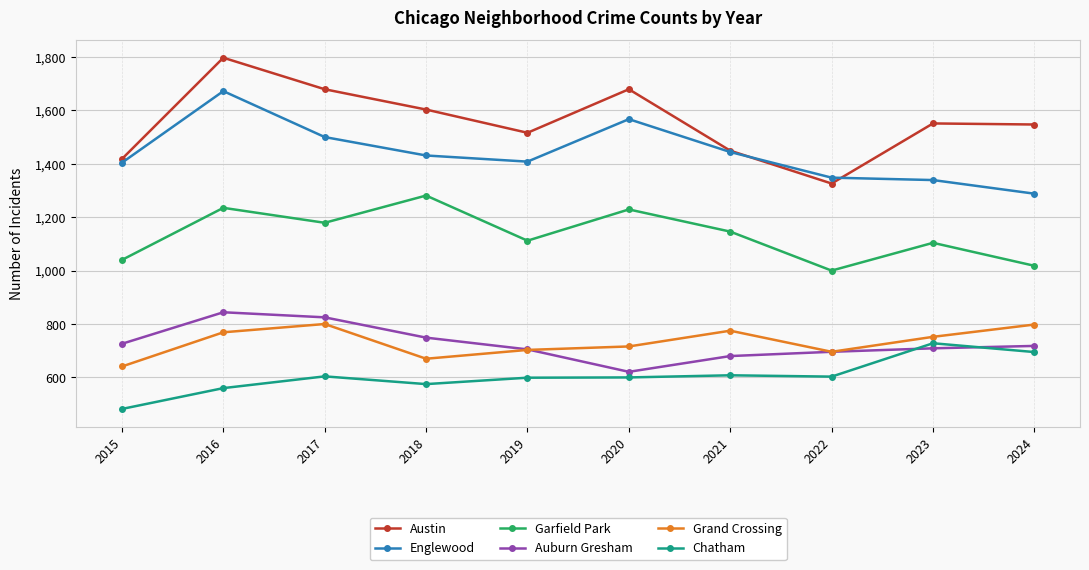

Is this an area chart (filled region under the line)?

No